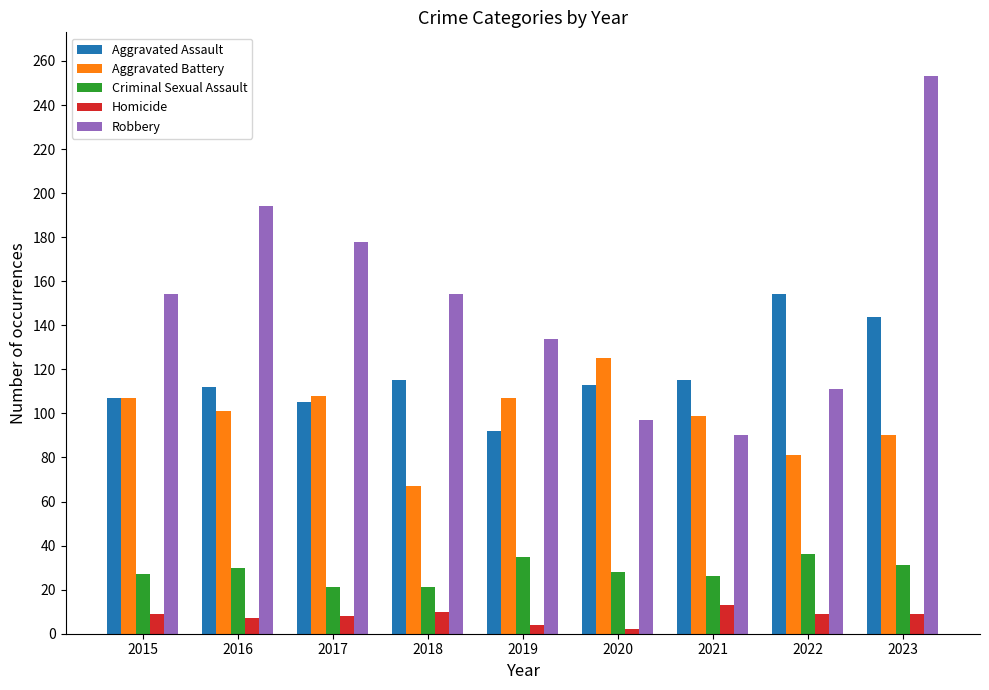

List the series in order of their peak value, lowest first.

Homicide, Criminal Sexual Assault, Aggravated Battery, Aggravated Assault, Robbery